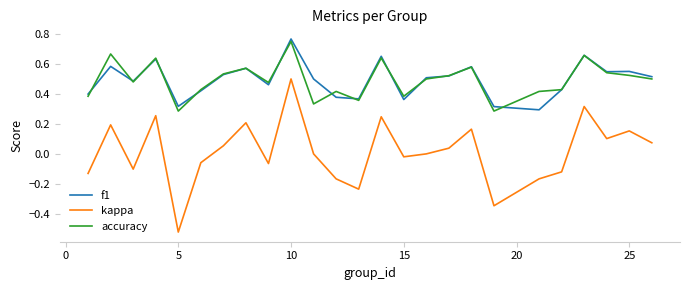

List the series in order of their peak value, lowest first.

kappa, accuracy, f1